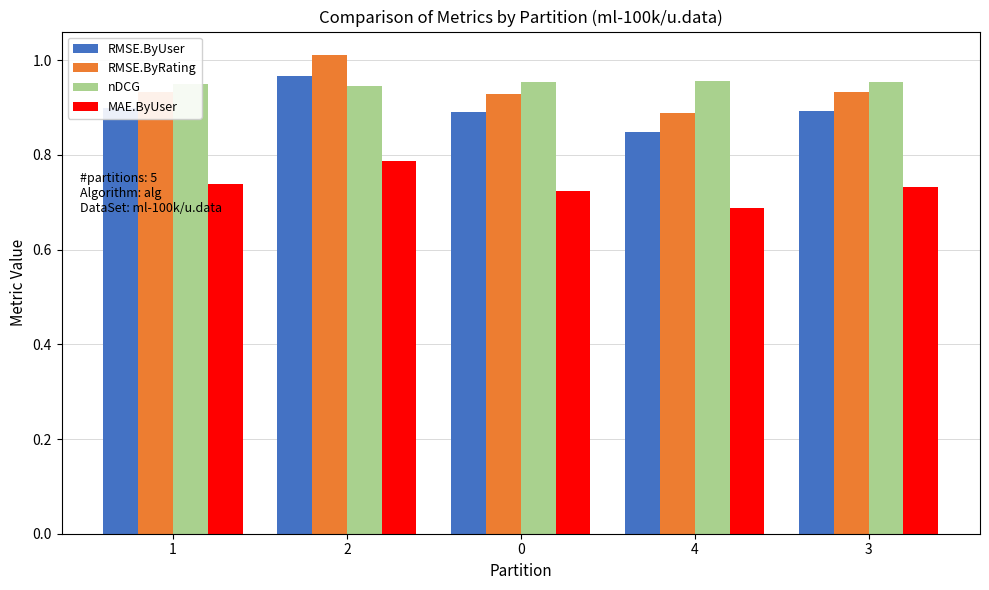

Which label corresponds to the smallest value in the chart?

4